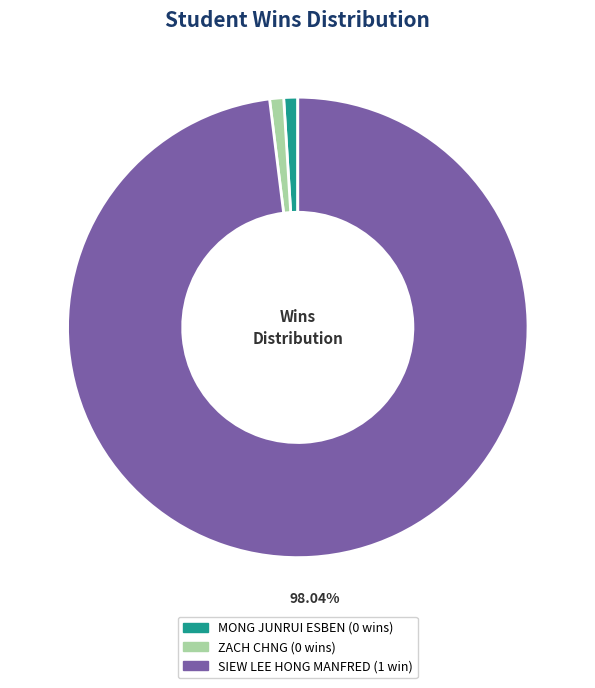

Which category has the biggest portion of the pie?

SIEW LEE HONG MANFRED